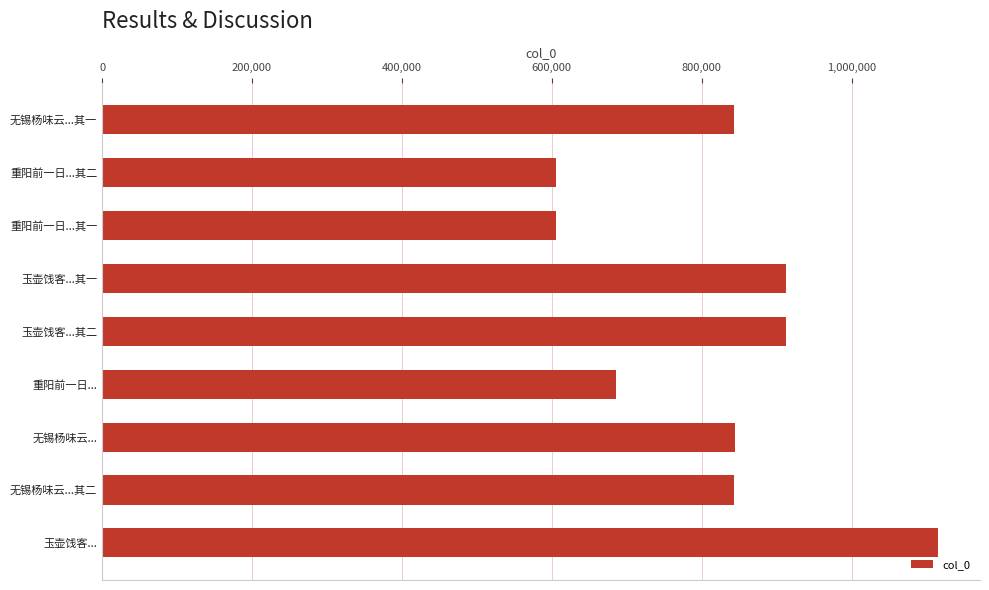

What is the sum of the values at 玉壶饯客...其一 and 无锡杨味云...?

1757033